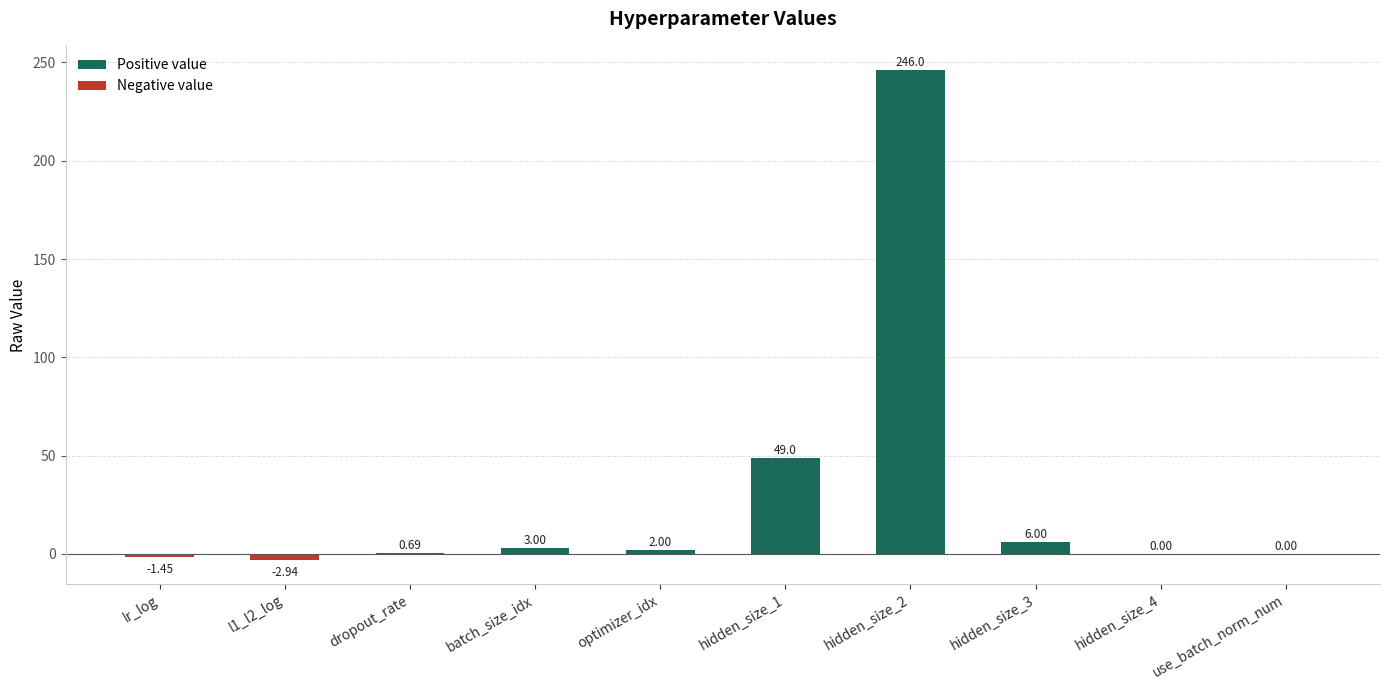

What is the sum of all values?

302.3